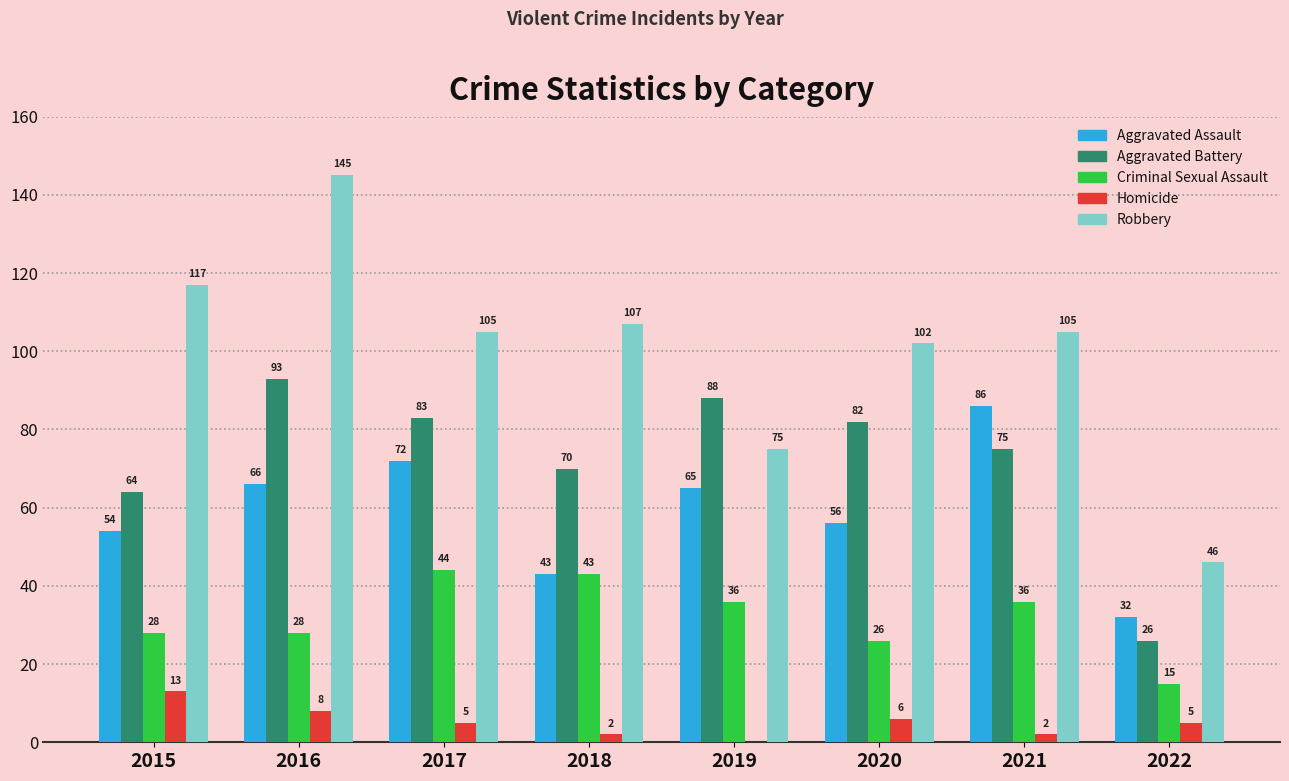

Which series changed the most between 2015 and 2019?

Robbery